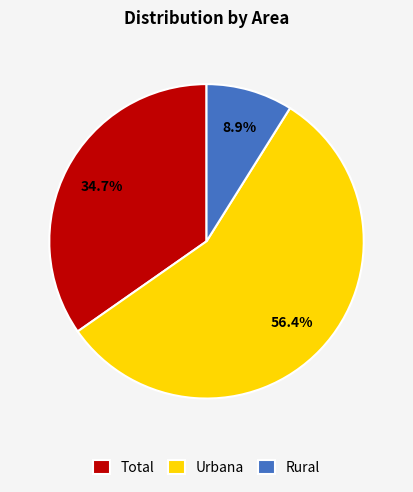

Rank the categories by value from lowest to highest.

Rural, Total, Urbana